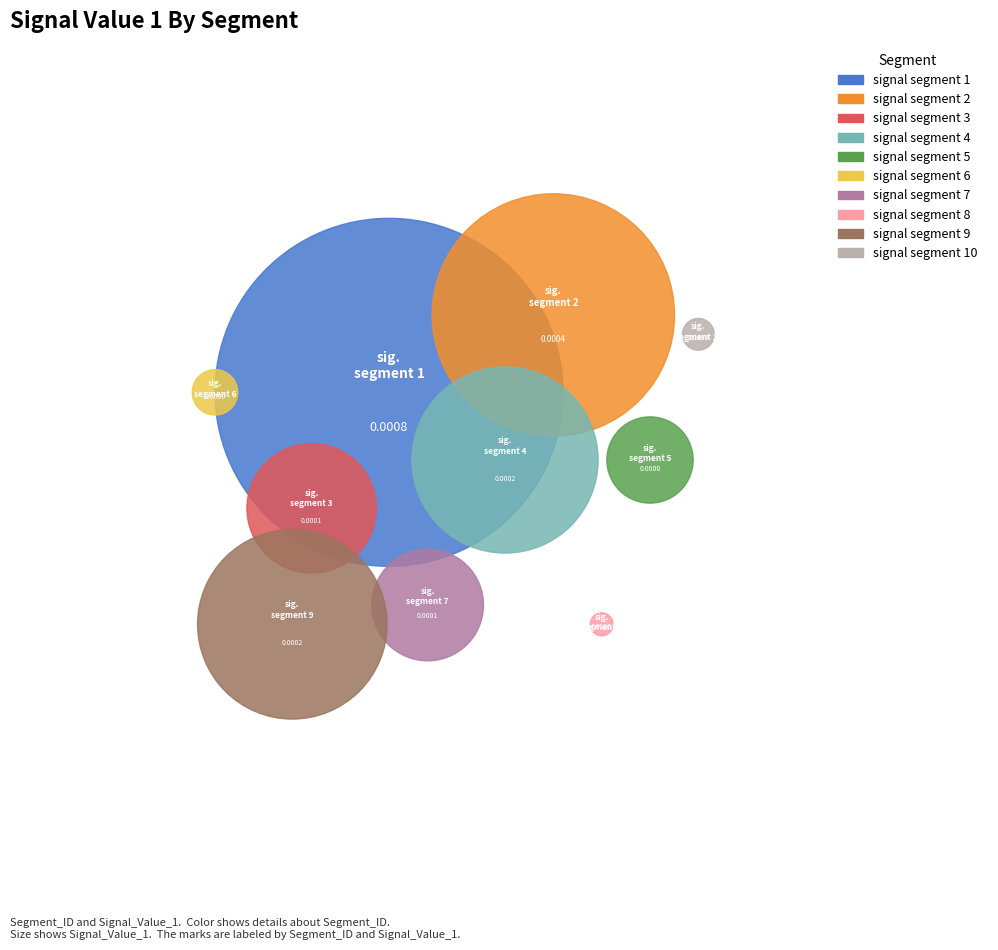

Does signal segment 2 account for over 50% of the chart?

No